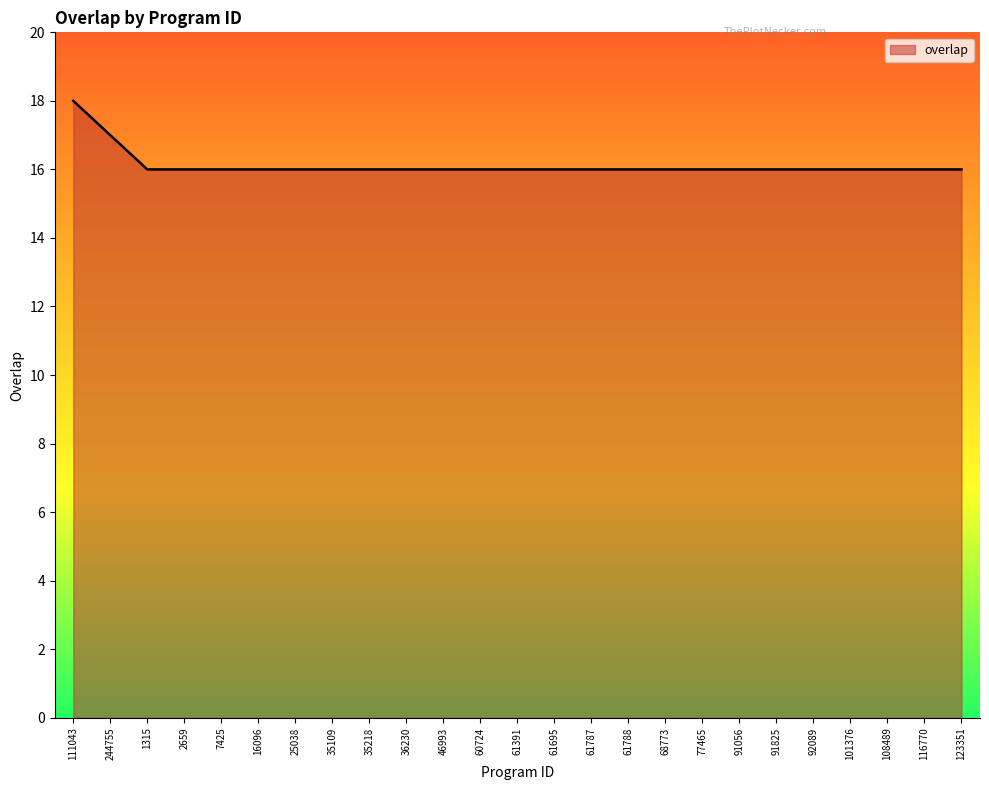

True or false: the data shows 23 at 77465.

False